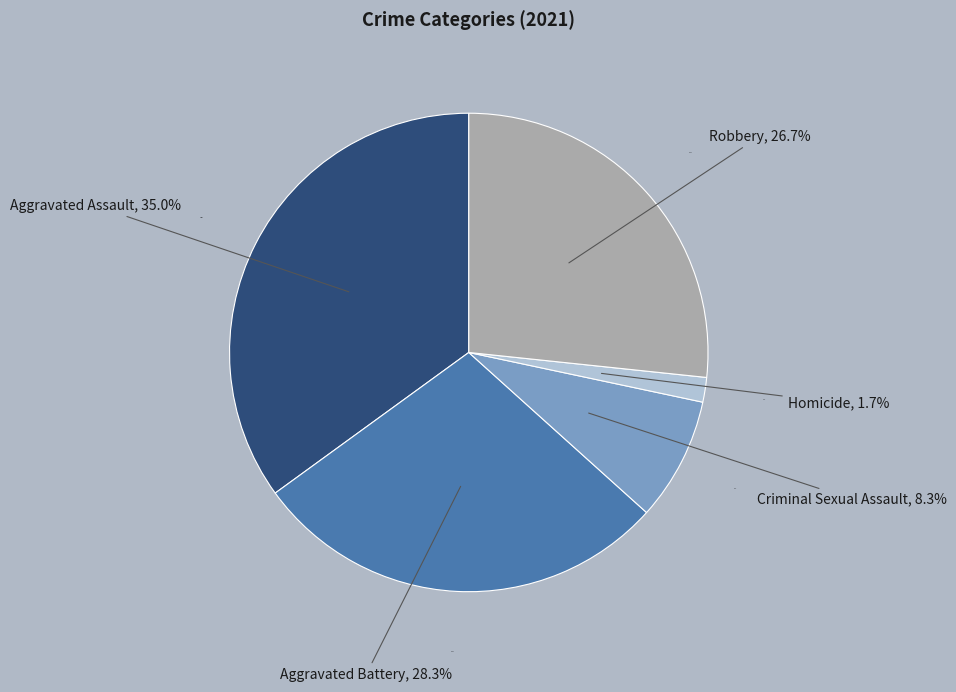

To the nearest percent, what is the average slice percentage?

20%